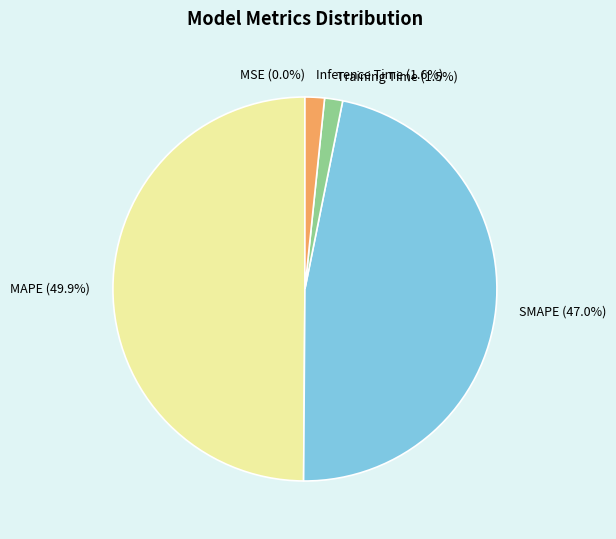

True or false: SMAPE accounts for 54% of the total.

False